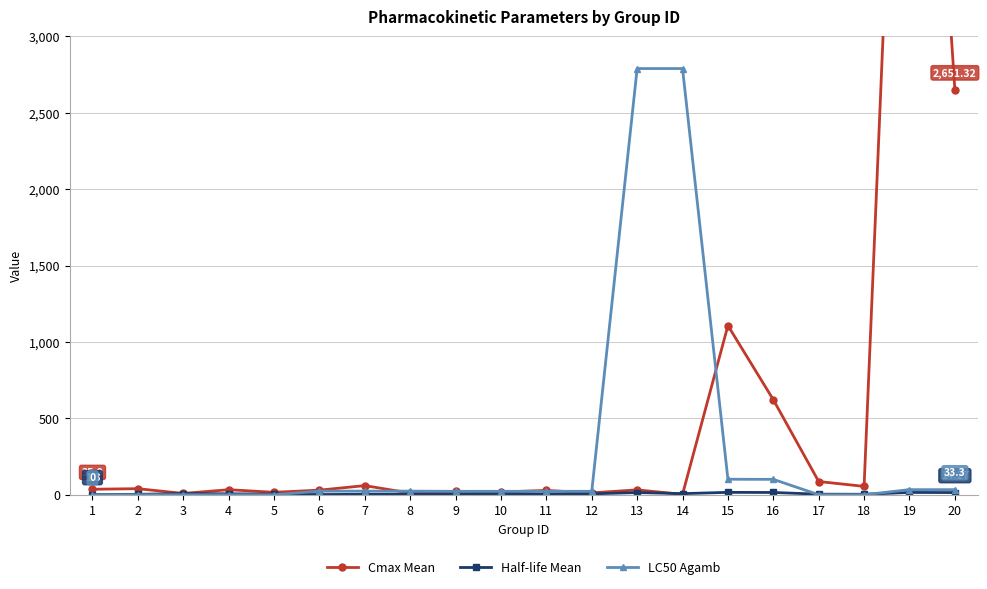

What is the approximate value of LC50 Agamb at 13?

2789.0